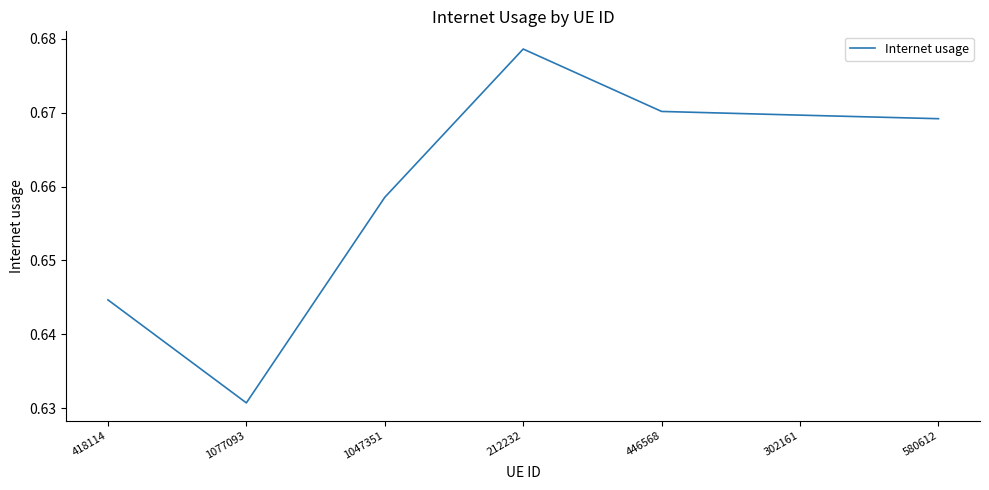

What position from the right is 212232?

4